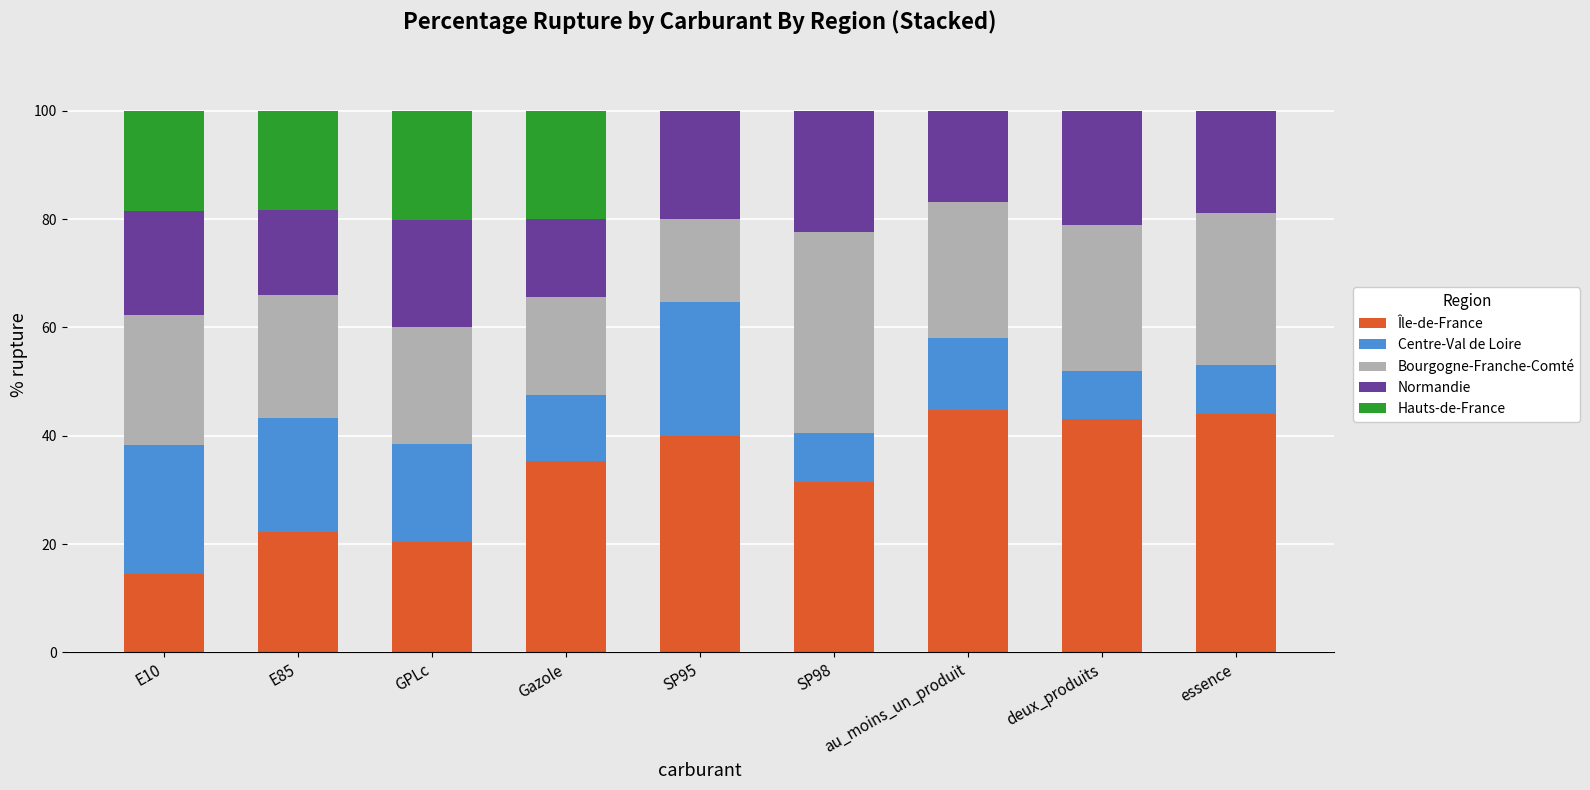

What is the sum of the Île-de-France values at SP95 and deux_produits?

83.0